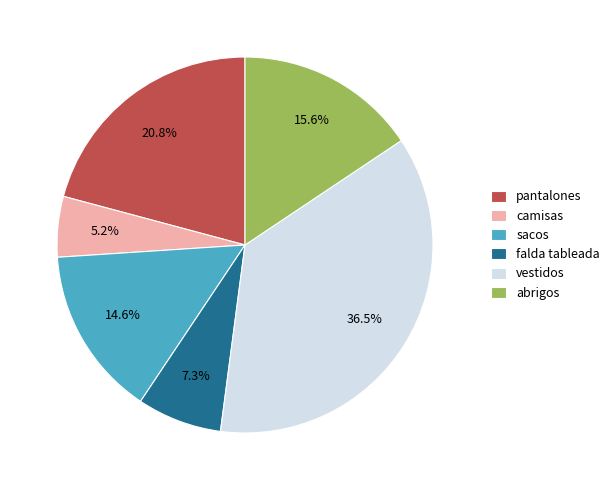

How many segments does this pie chart have?

6